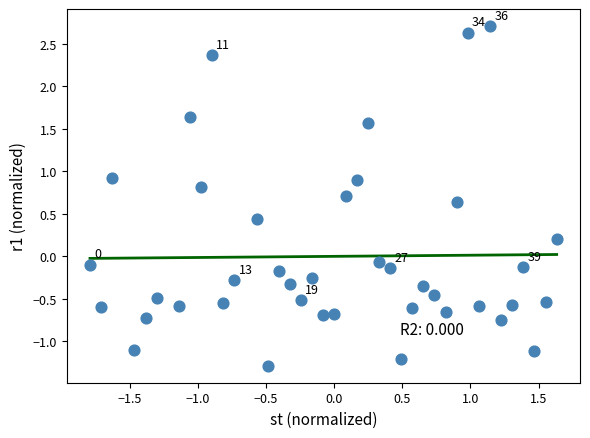

What is the range of X values (max minus min)?

3.4